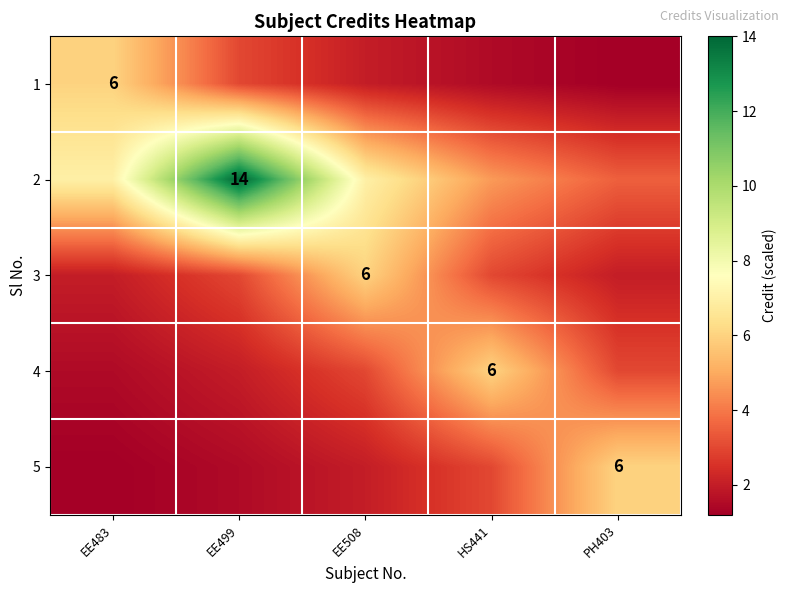

What is the difference between the 2 values at EE483 and EE499?

7.0